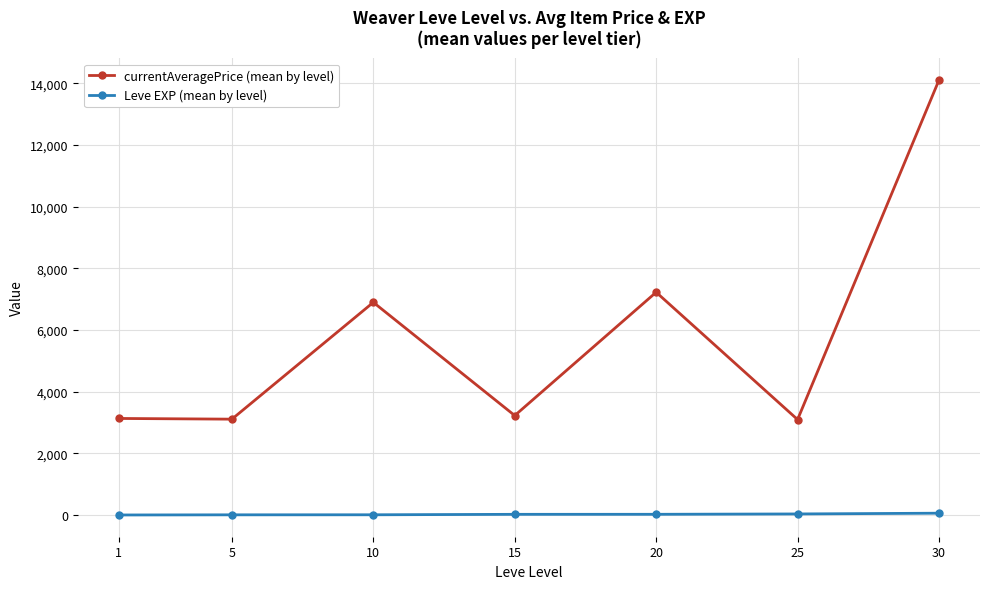

True or false: currentAveragePrice (mean by level) and Leve EXP (mean by level) cross at least once.

False